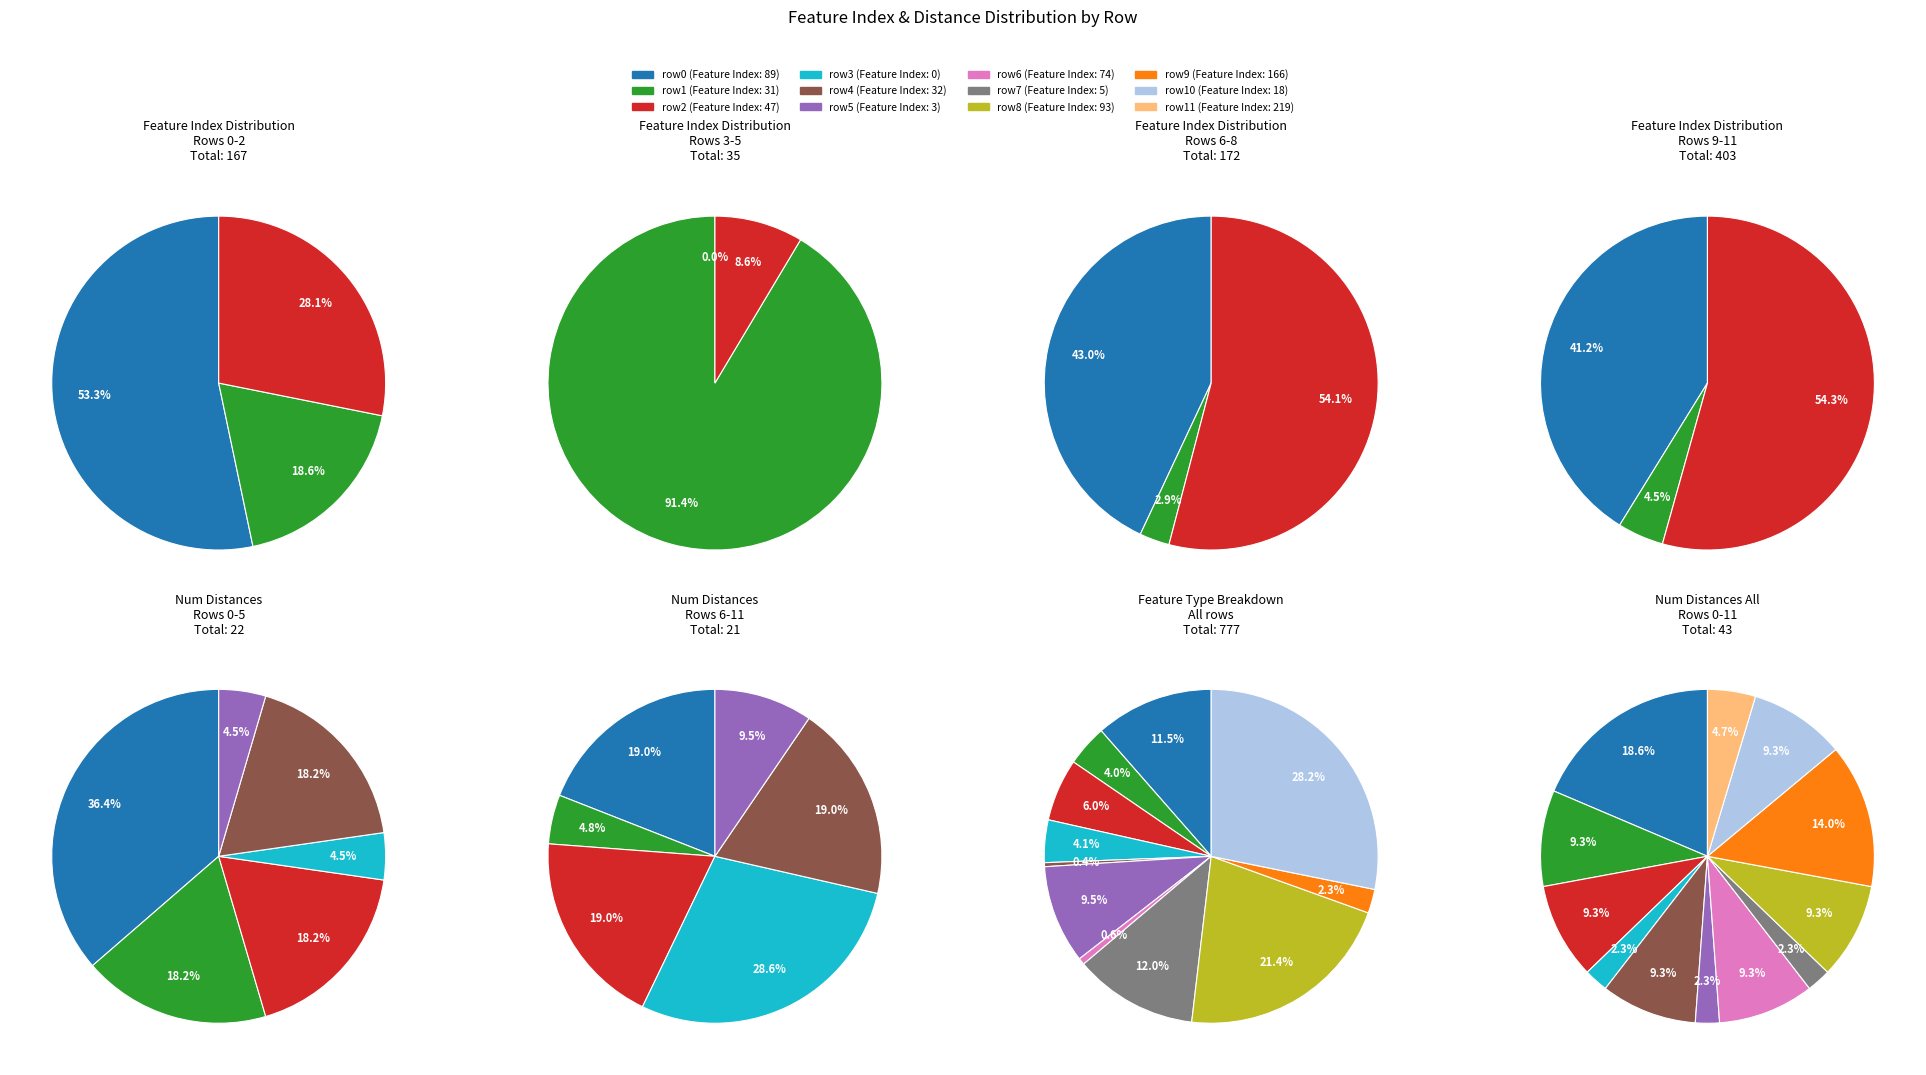

Count the number of slices in the pie.

12